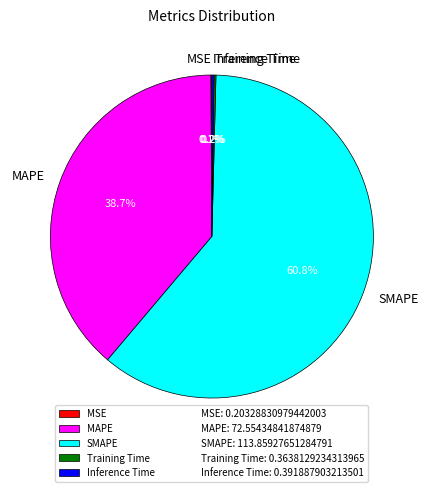

Which has a higher value, MAPE or SMAPE?

SMAPE